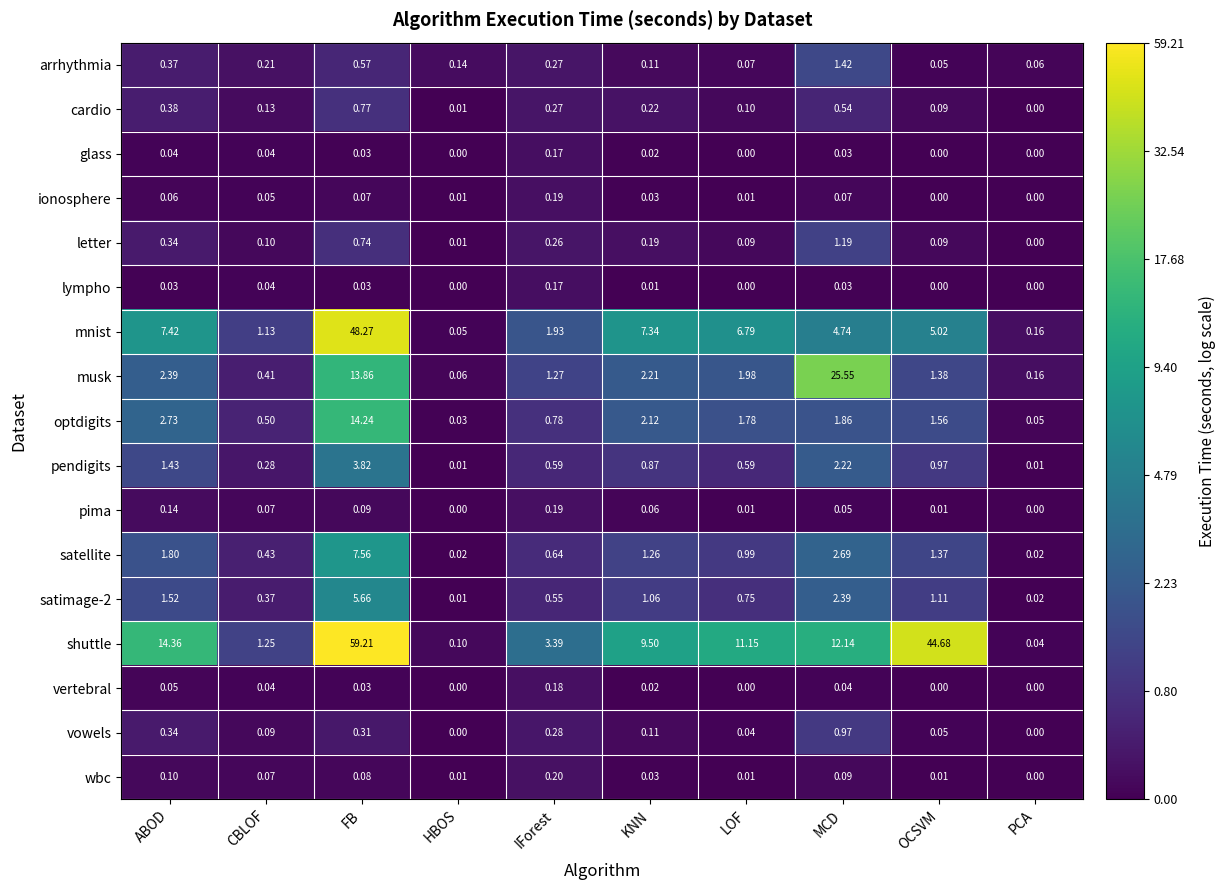

Between FB and HBOS, which series saw the biggest shift?

shuttle